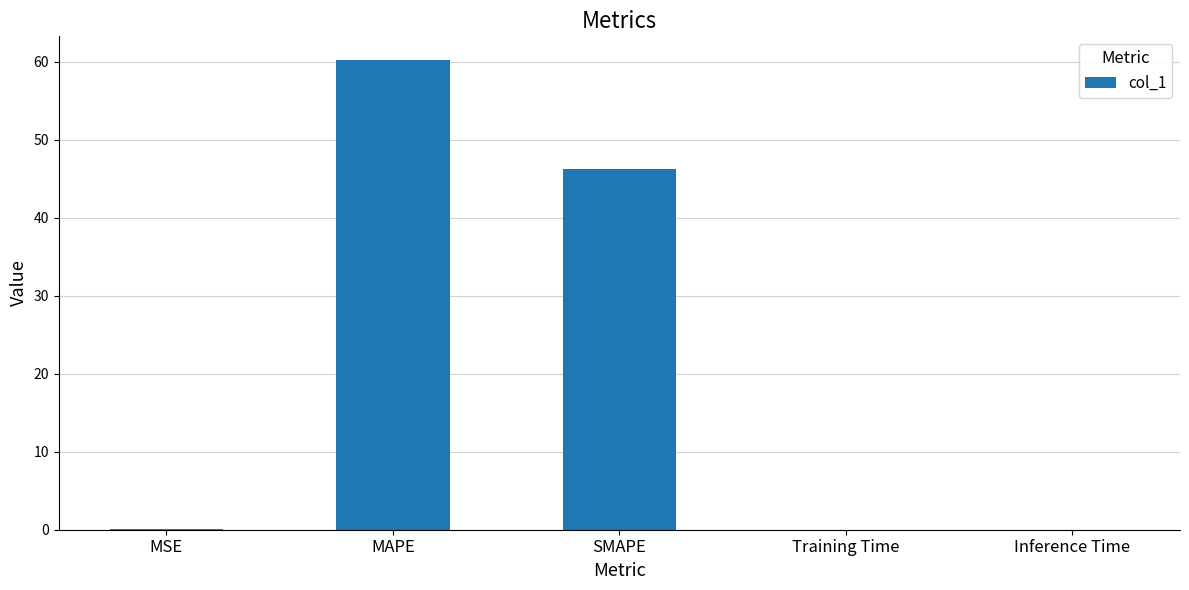

How many series are shown in this chart?

1